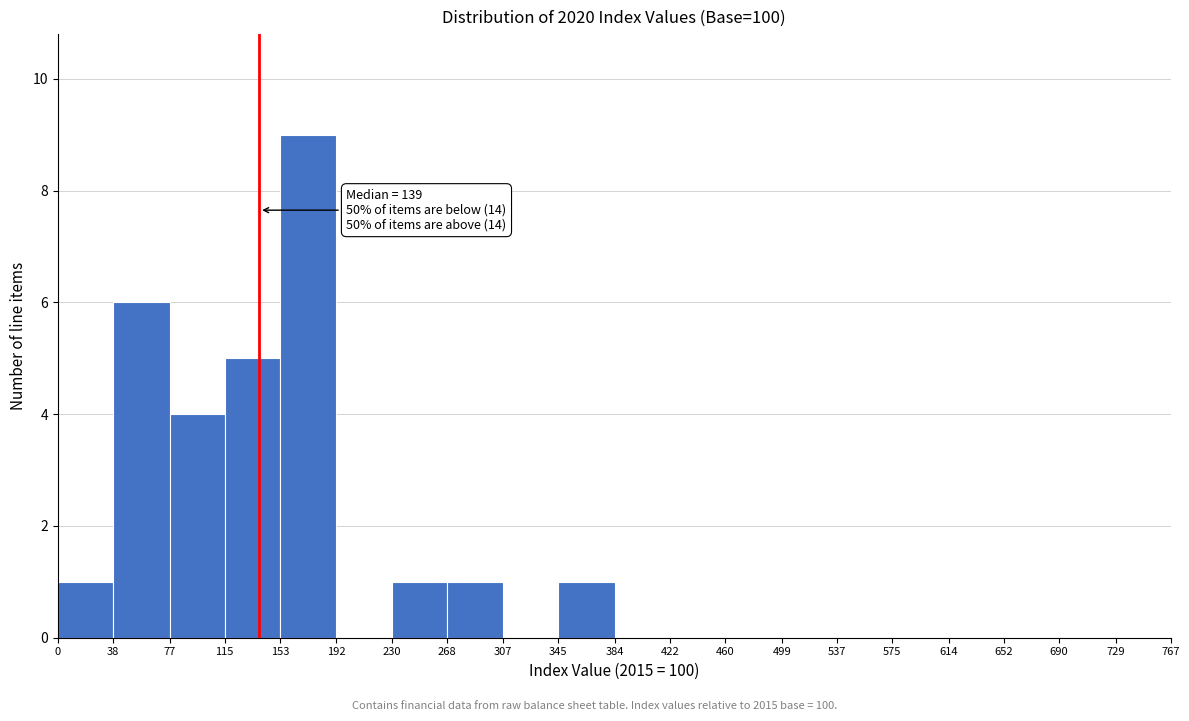

Which range on the x-axis has the tallest bar?

153 to 192